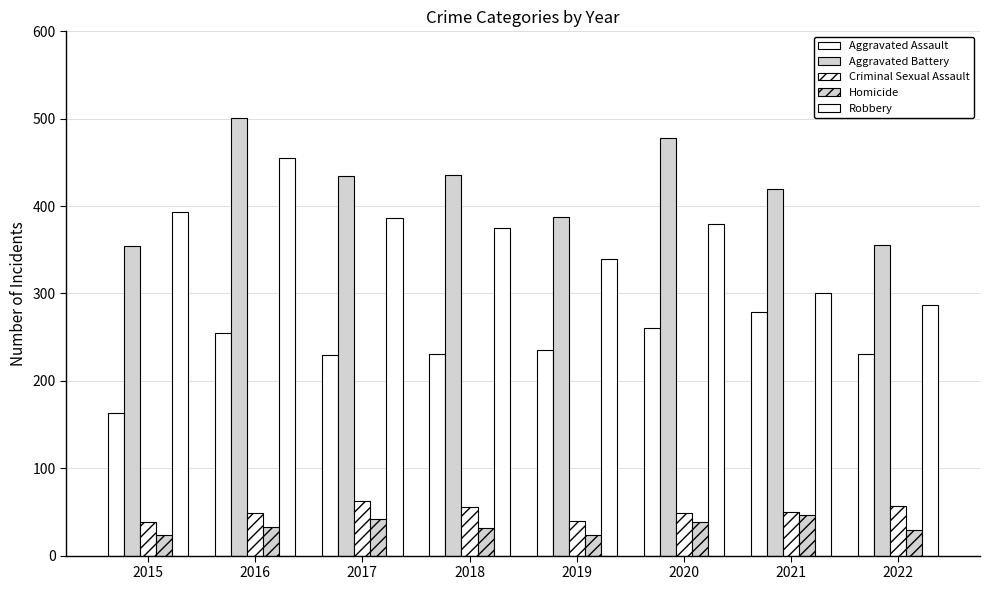

Is it true that Aggravated Assault equals 235 at 2019?

True